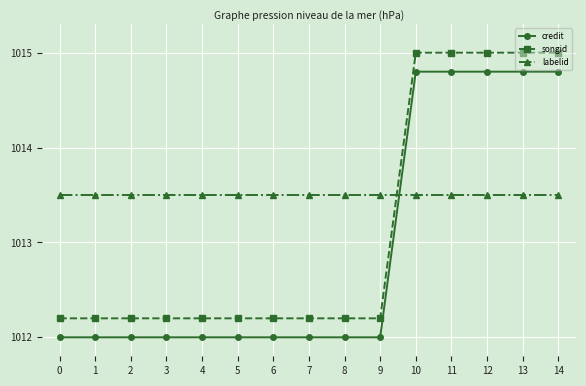

Which series has the largest total across all categories?

labelid